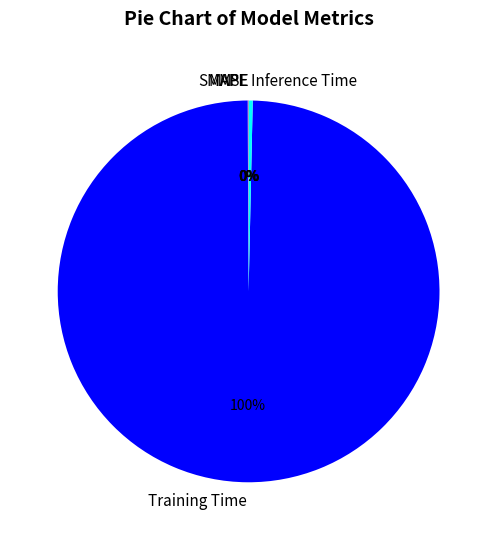

Is it true that Inference Time is 0% of the pie?

True